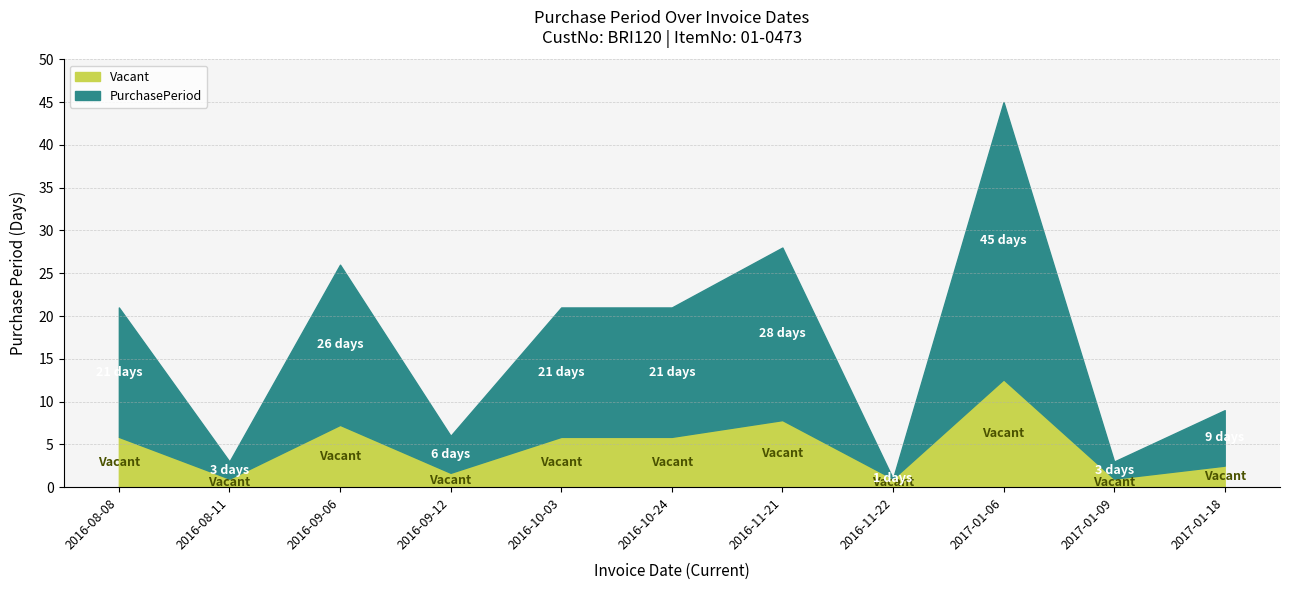

What is the minimum value shown in the chart?

1